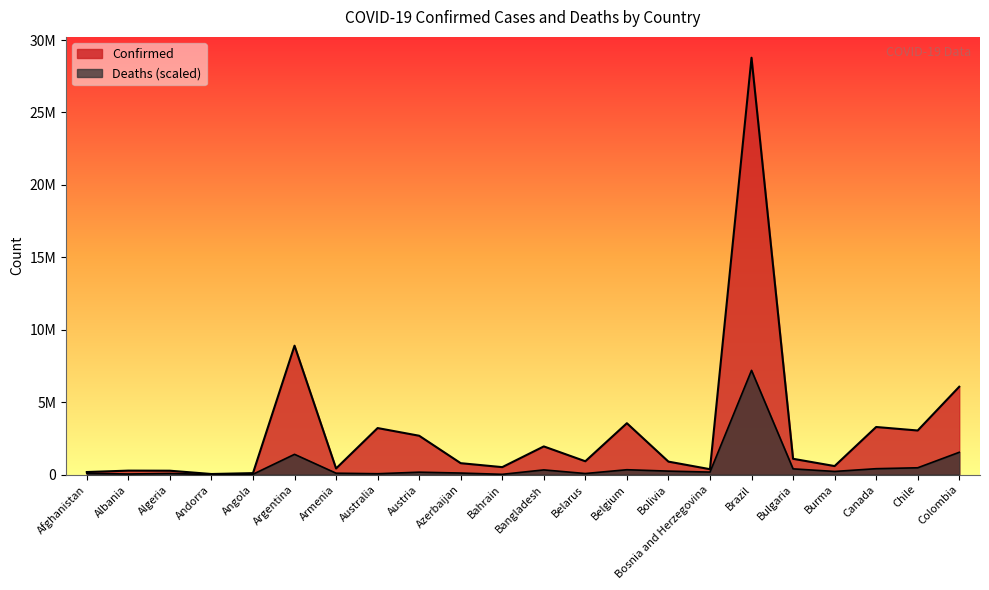

What are all the series names shown in the legend?

Confirmed, Deaths